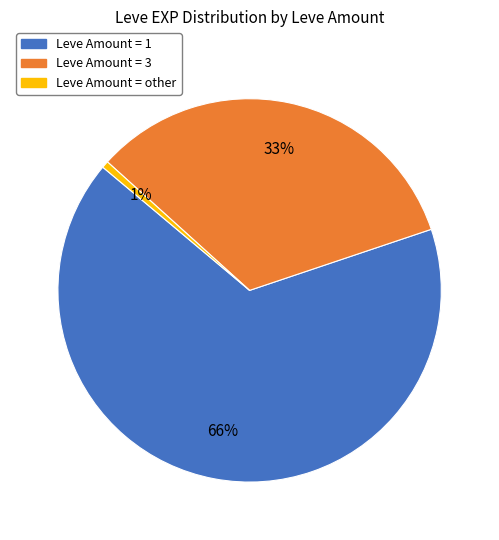

Is there a majority slice in this chart?

Yes